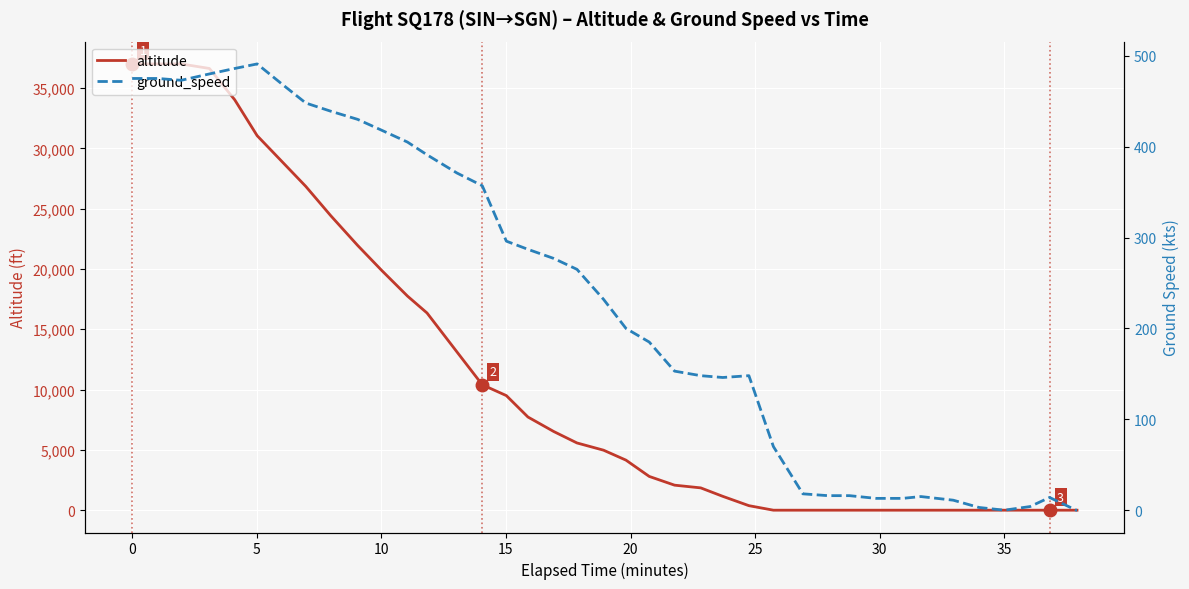

Rank the series at 0 from highest to lowest value.

altitude, ground_speed